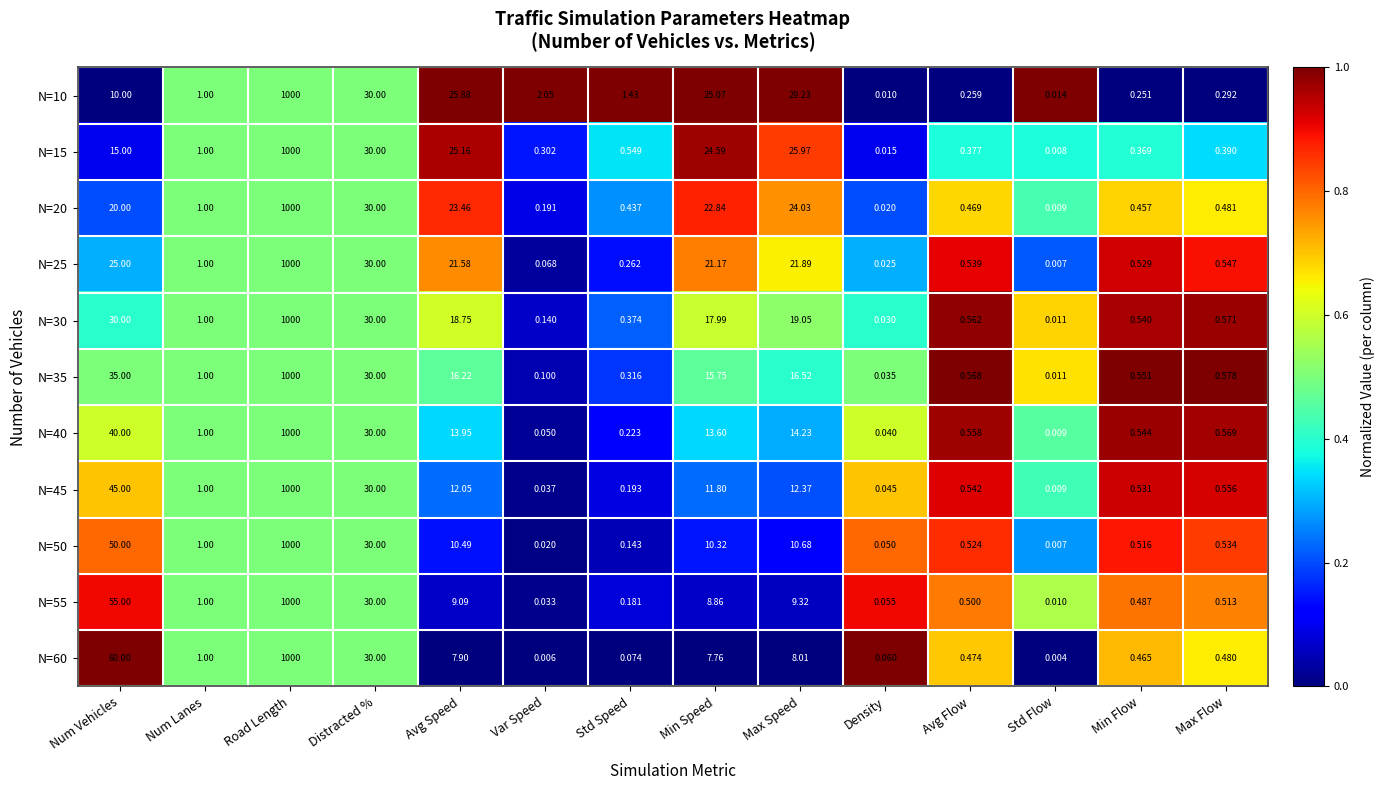

At Var Speed, list the series in order from smallest to largest.

N=60, N=50, N=55, N=45, N=40, N=25, N=35, N=30, N=20, N=15, N=10